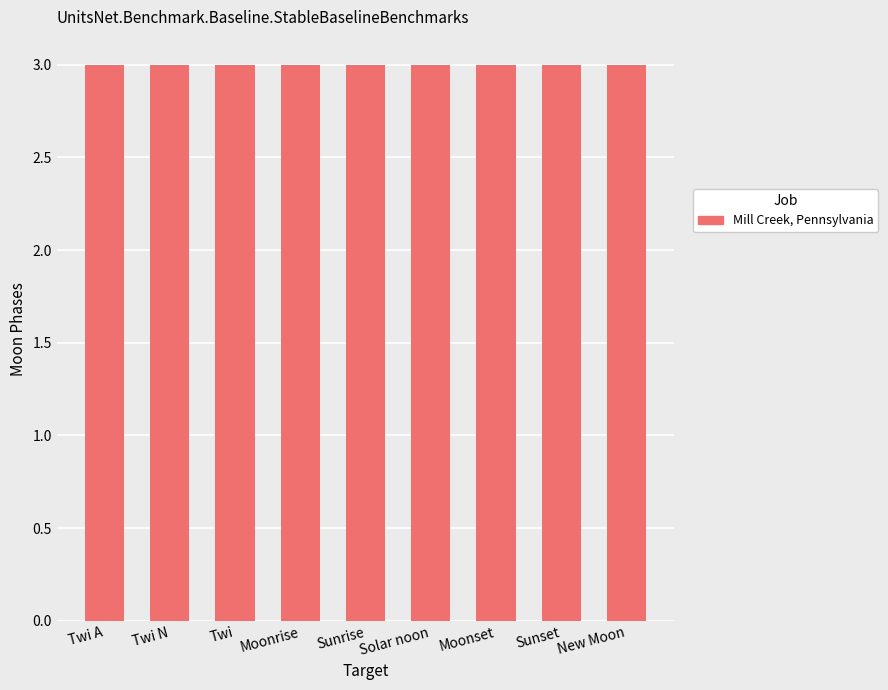

Does the chart contain stacked bars?

No